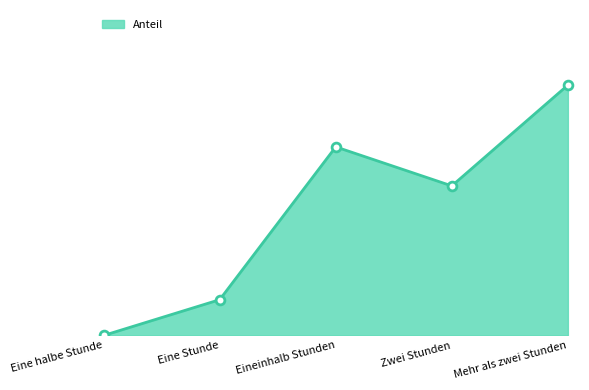

Is this an area chart (filled region under the line)?

Yes